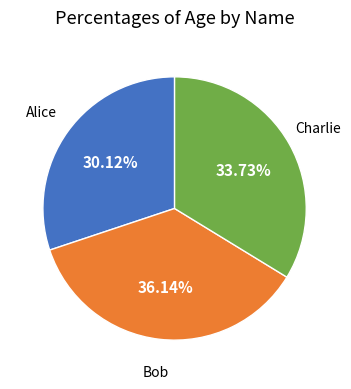

Does any single category account for the majority?

No